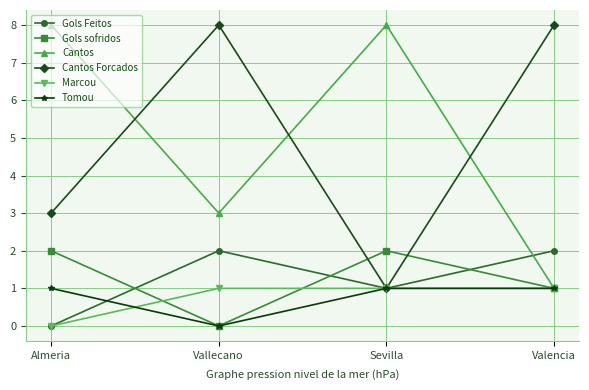

Where do Cantos and Cantos Forcados first cross each other?

Almeria and Vallecano